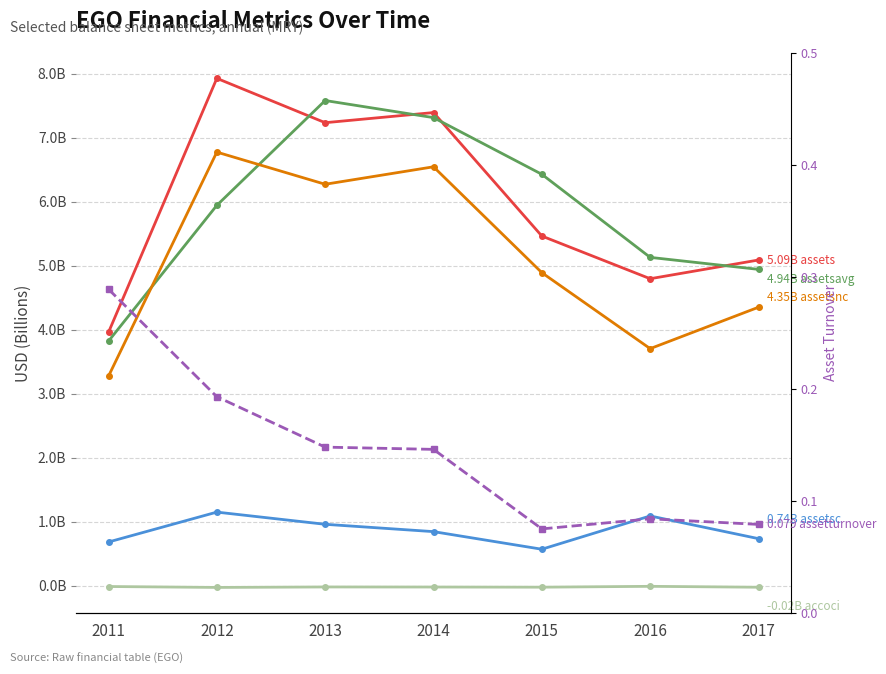

What is the approximate value of assetsc at 2017?

0.7